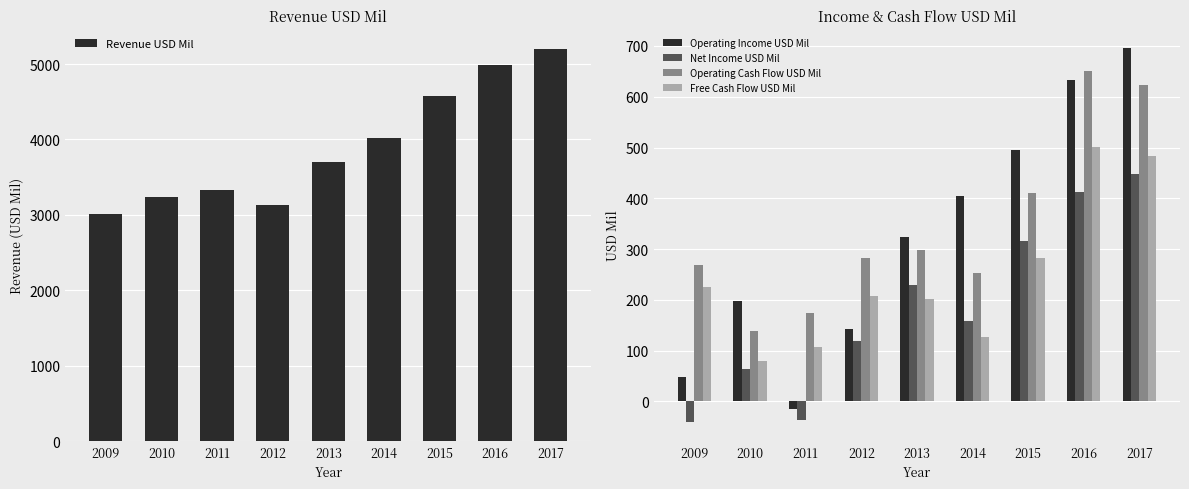

At which category is the sum across all series the highest?

2017